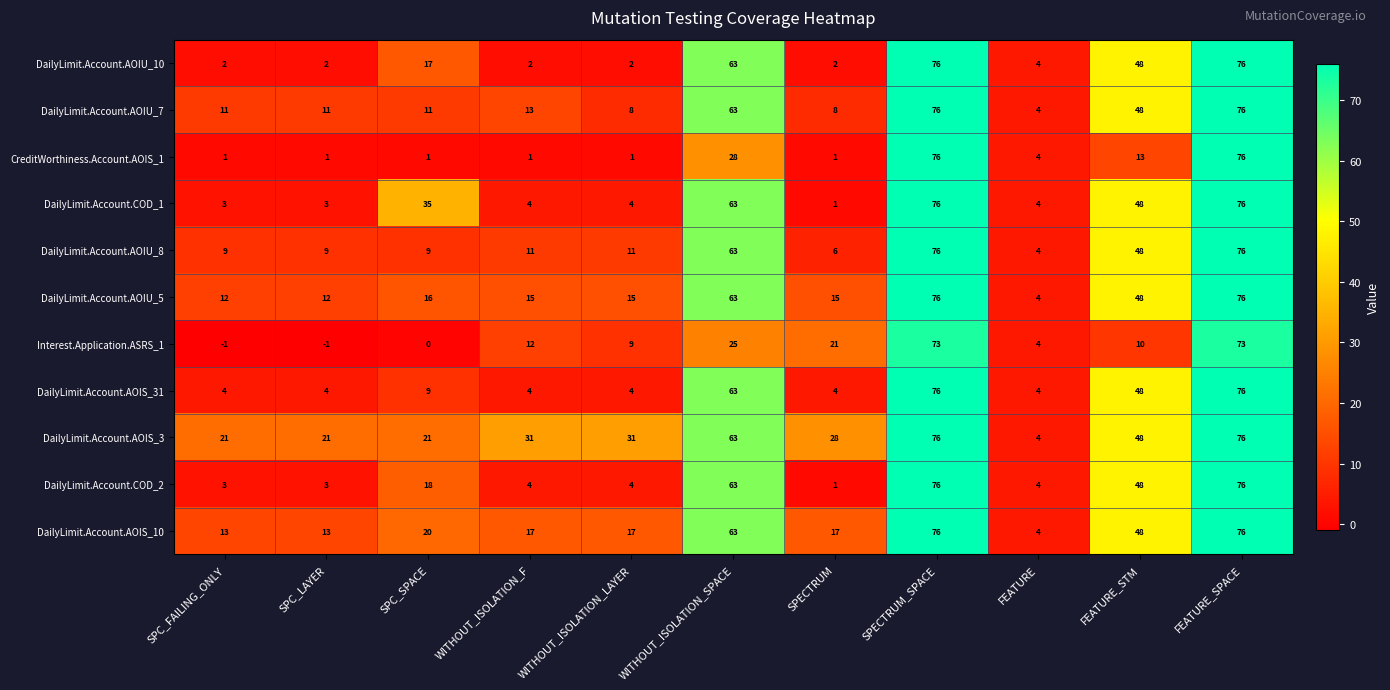

How many distinct data groups are displayed?

11